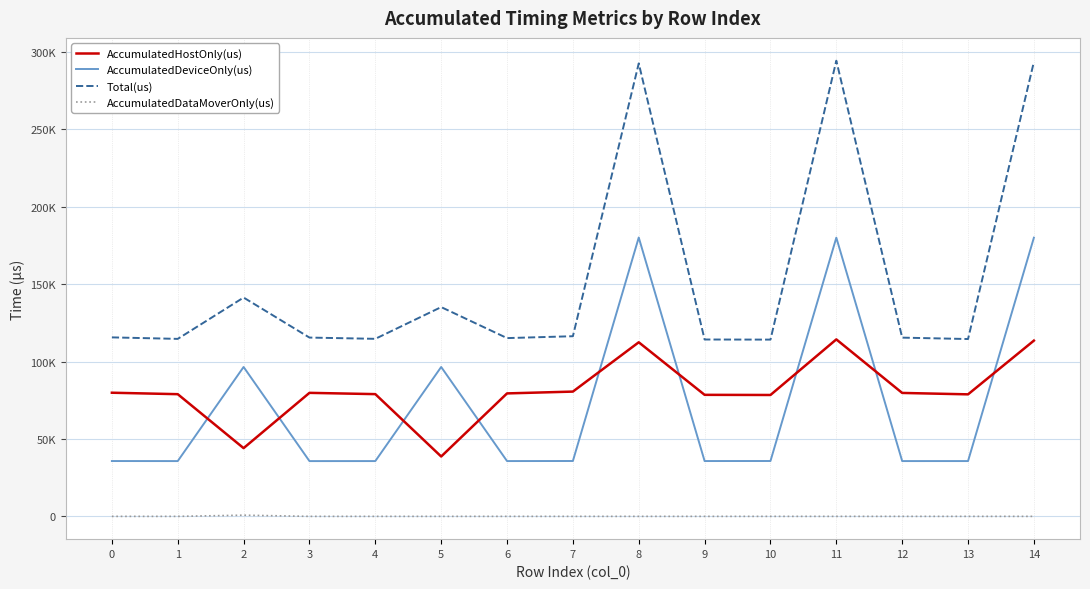

What is the maximum value for Total(us)?

294335.0